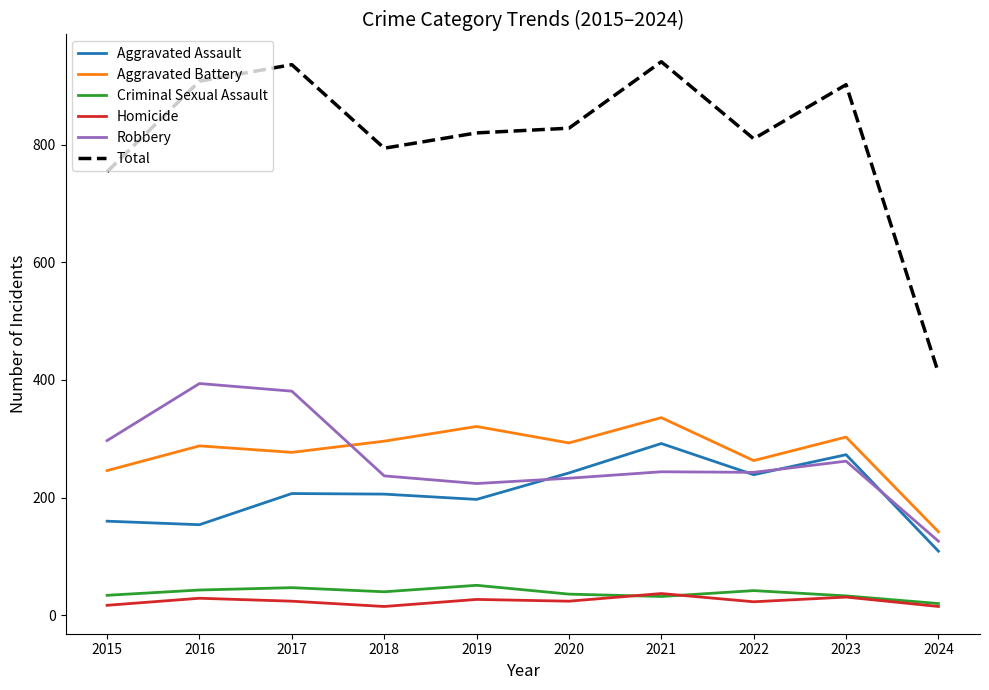

Is it true that Robbery equals 323 at 2022?

False